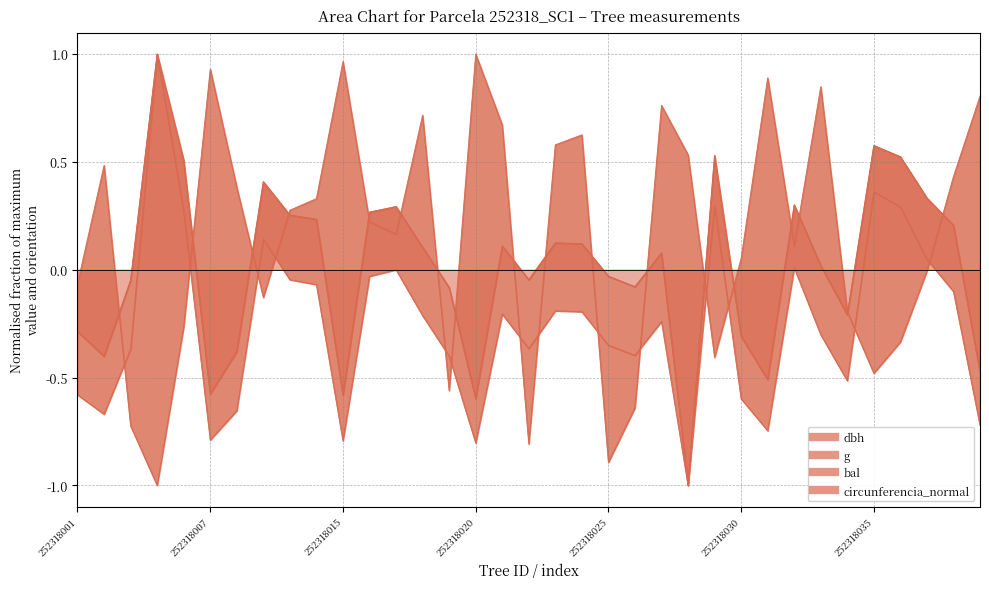

Is the value of g at 252318029 greater than the value of circunferencia_normal at 252318023?

Yes